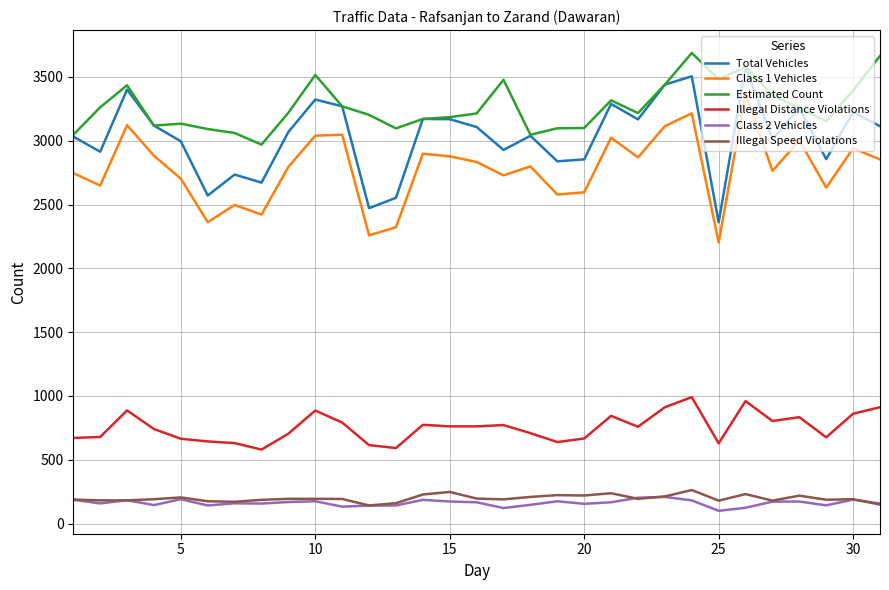

What is the lowest value of the Total Vehicles series?

2361